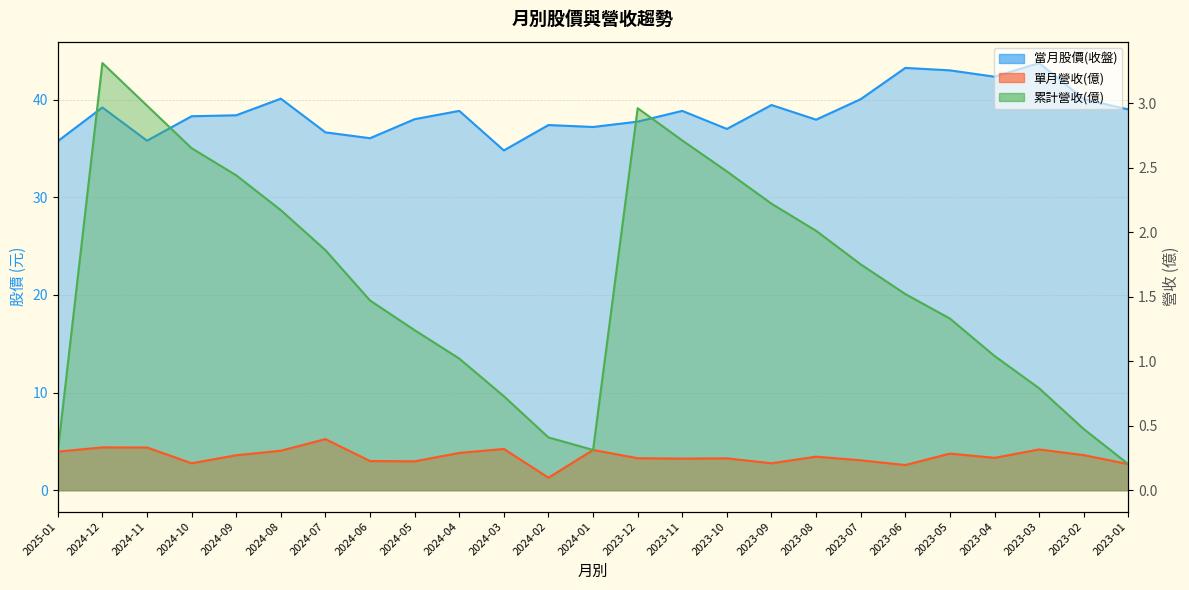

In 單月營收(億), how many points are higher than both neighbors (excluding endpoints)?

8